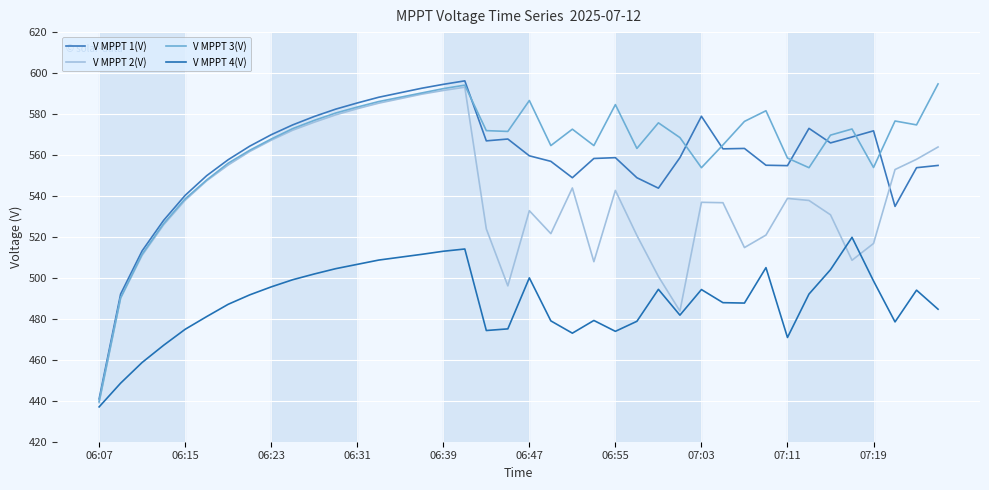

Which series has the largest total across all categories?

V MPPT 3(V)